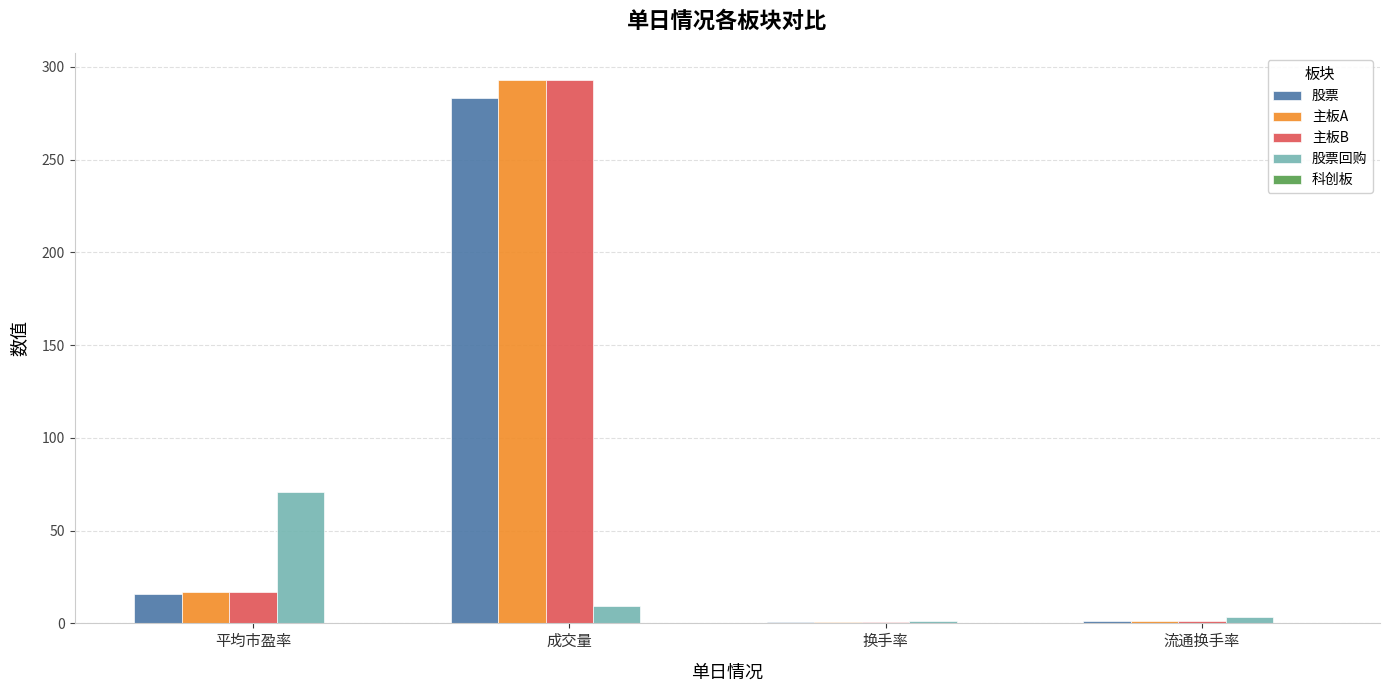

What is the total value across all series at 换手率?

4.0